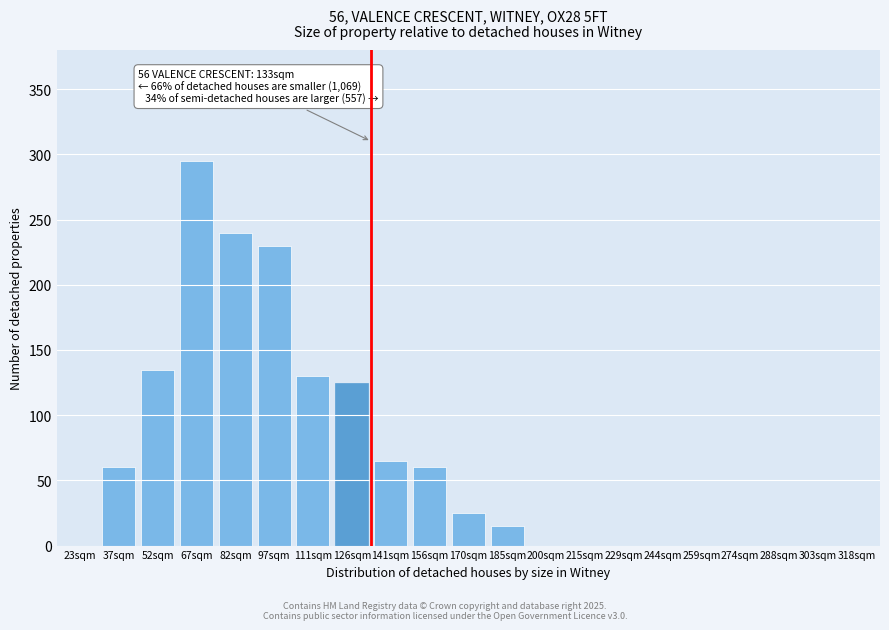

Reading left to right, extract all data points from this chart.

23sqm=0	37sqm=60	52sqm=135	67sqm=295	82sqm=240	97sqm=230	111sqm=130	126sqm=125	141sqm=65	156sqm=60	170sqm=25	185sqm=15	200sqm=0	215sqm=0	229sqm=0	244sqm=0	259sqm=0	274sqm=0	288sqm=0	303sqm=0	318sqm=0